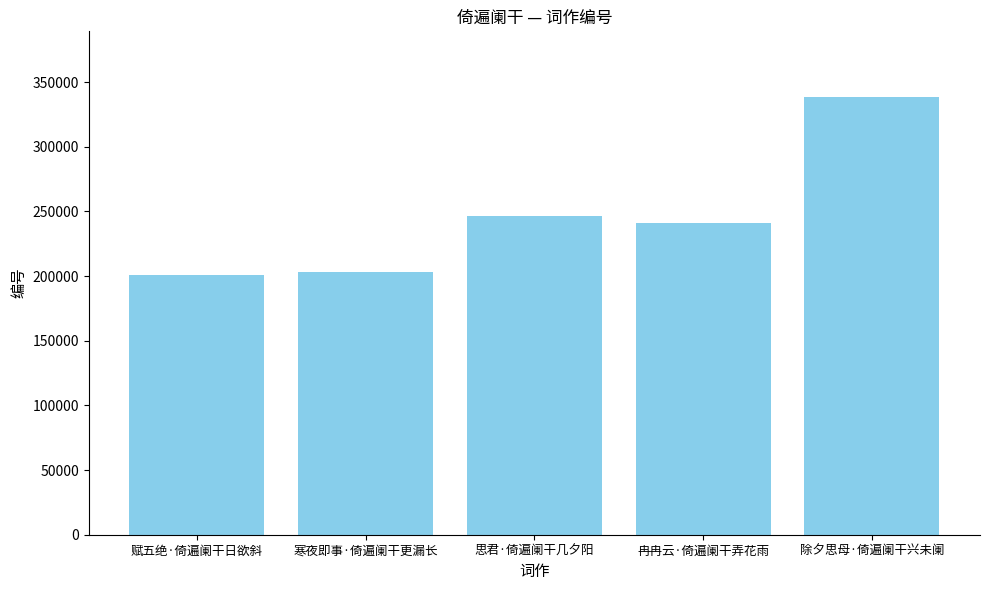

What is the value of the 1st bar from the left?

200512